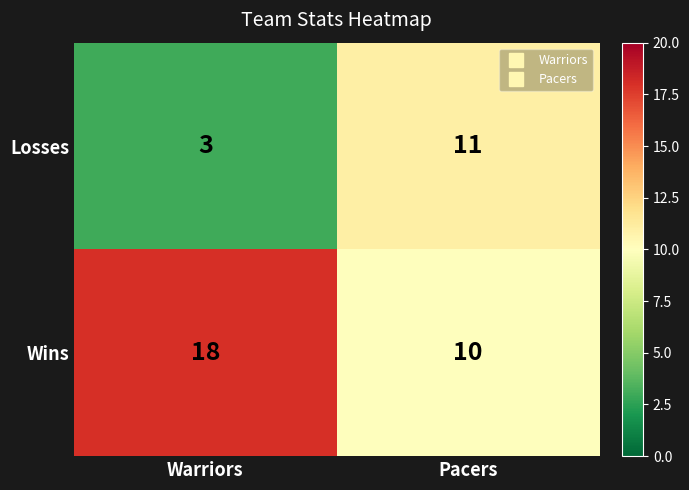

At which label is Losses closest to 7?

Warriors